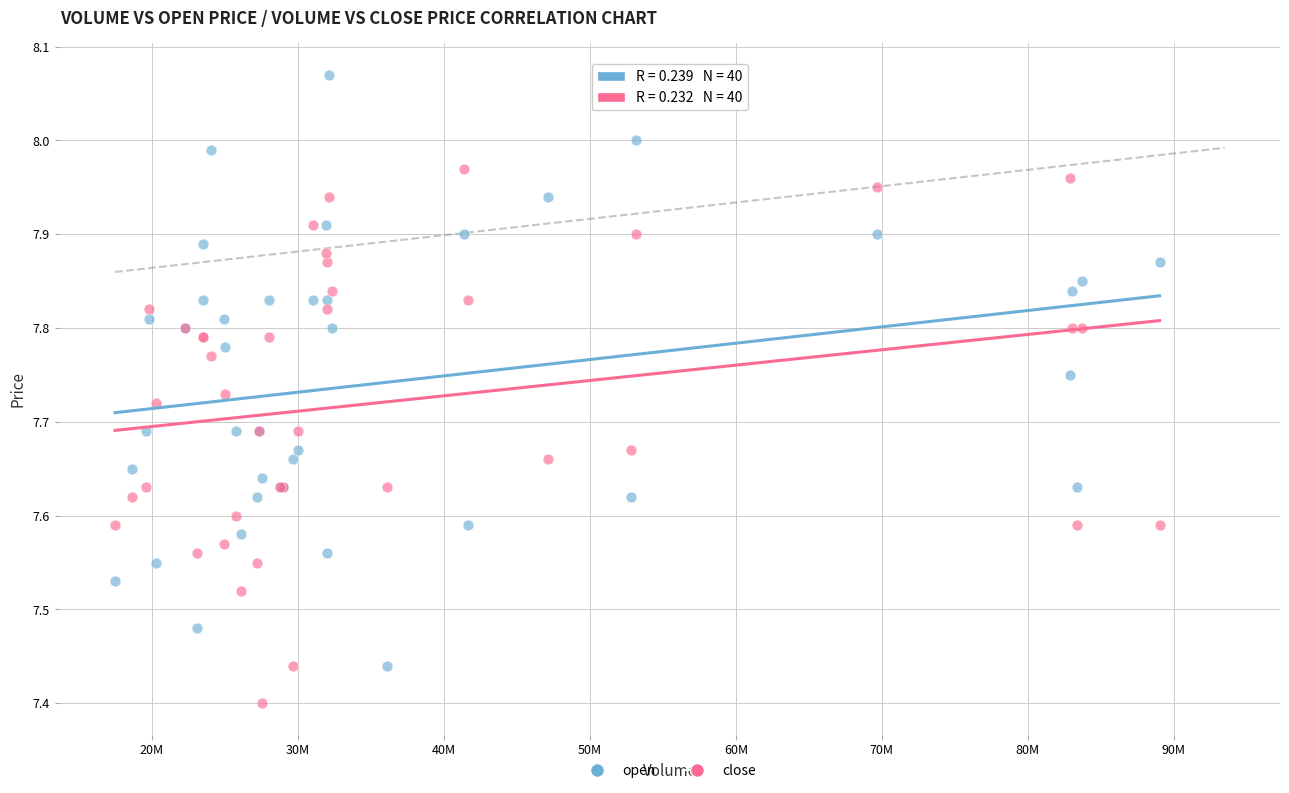

Which series reaches the maximum Y coordinate?

open